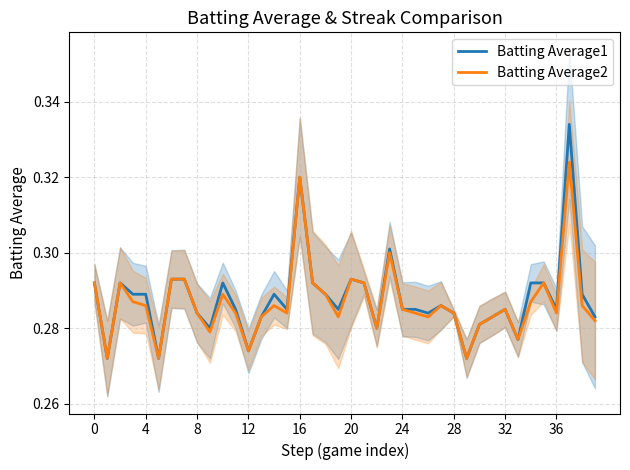

The Batting Average2 series shows 0.4 at 20. True or false?

False